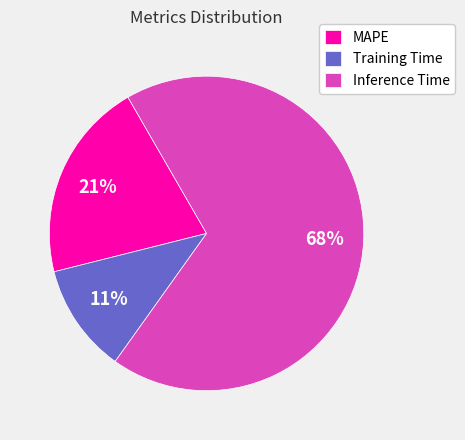

Is the sum of MAPE and Inference Time greater than half?

Yes